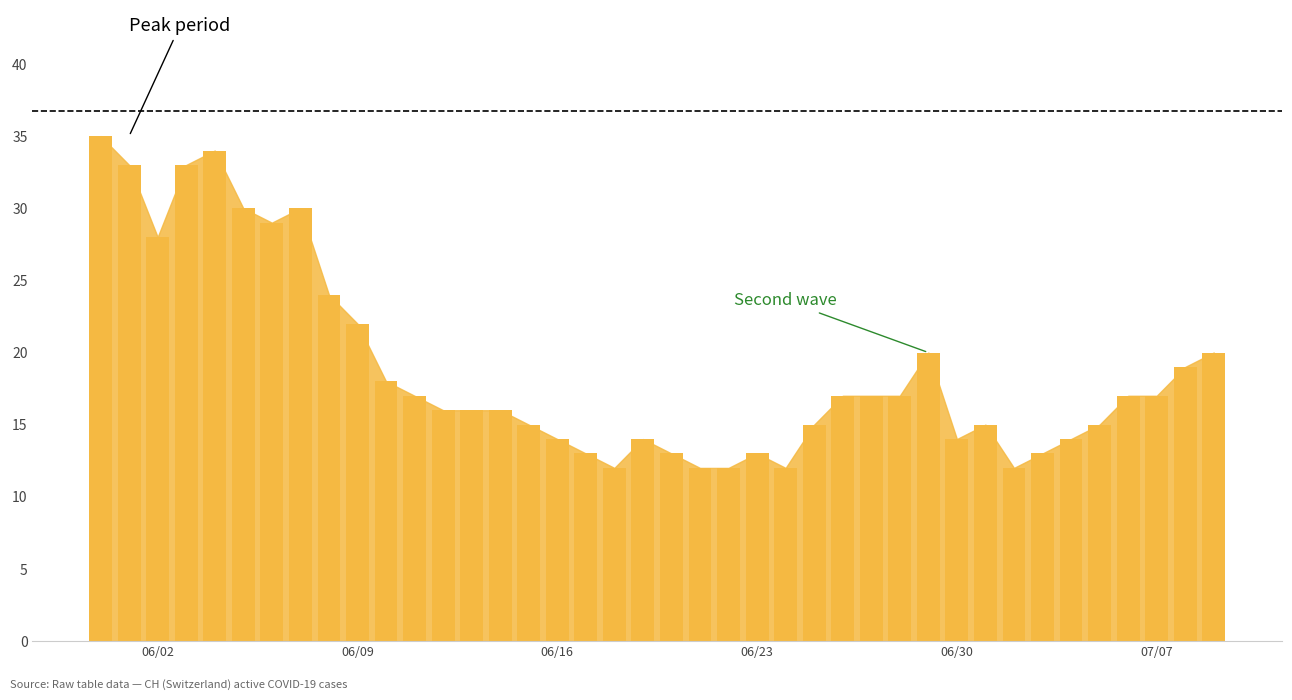

What is the smallest value displayed?

12